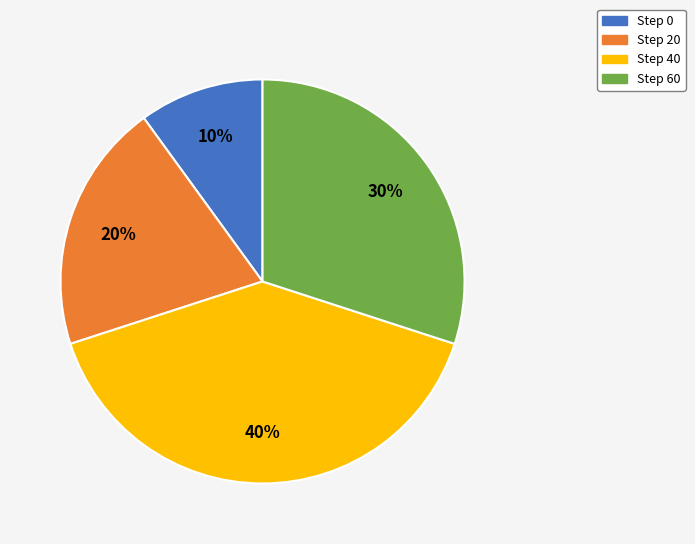

To the nearest percent, what portion does Step 20 represent?

20%